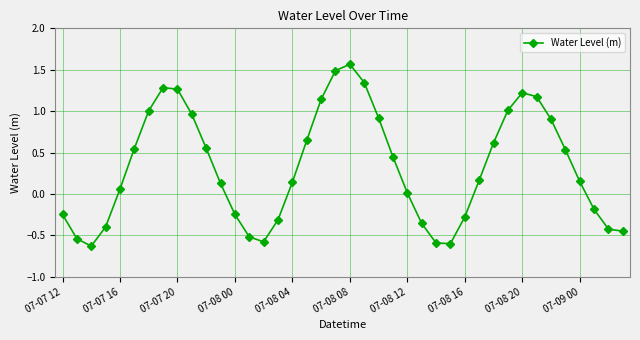

What is the difference between the second highest and second lowest values?

2.1